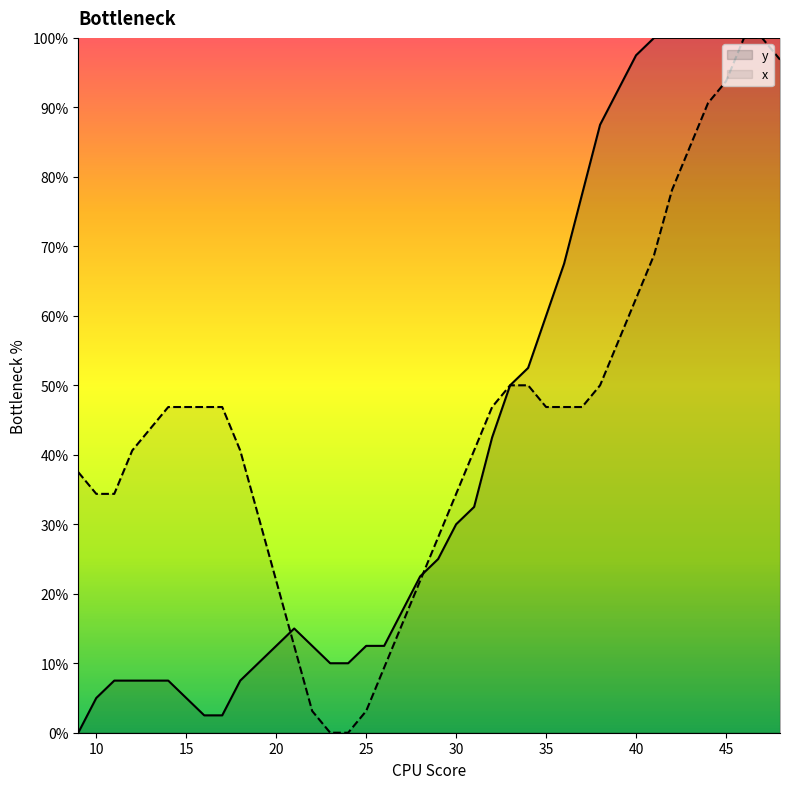

True or false: y and x cross at least once.

True